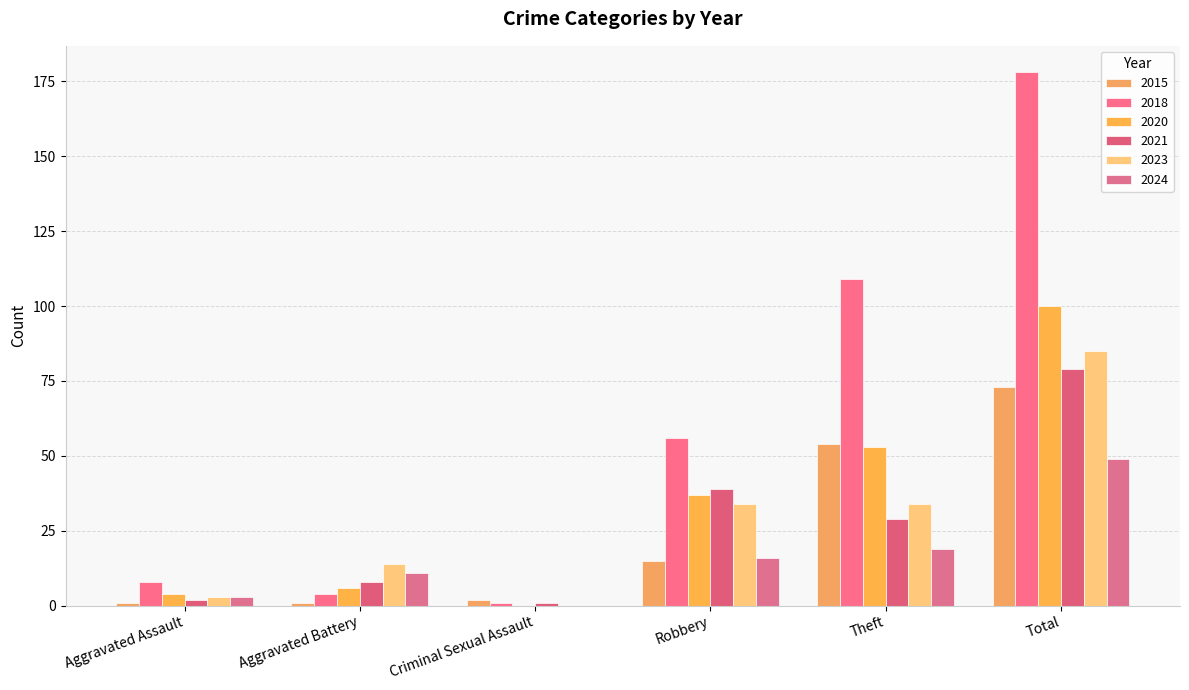

What is the difference between the highest and lowest values at Aggravated Battery?

13